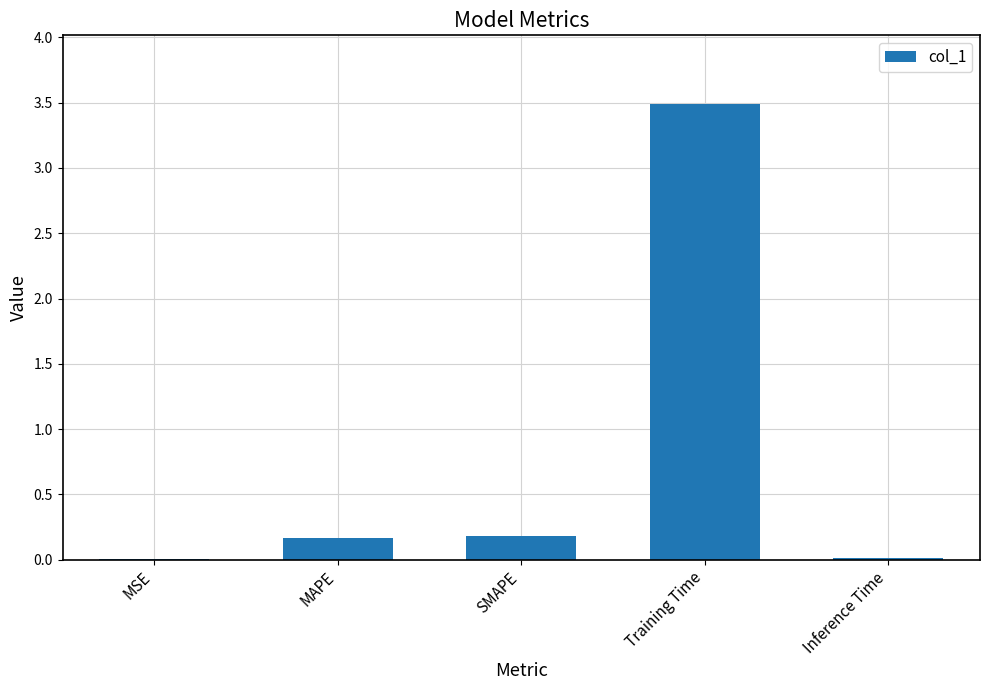

At which category does the chart reach its peak across all series?

Training Time